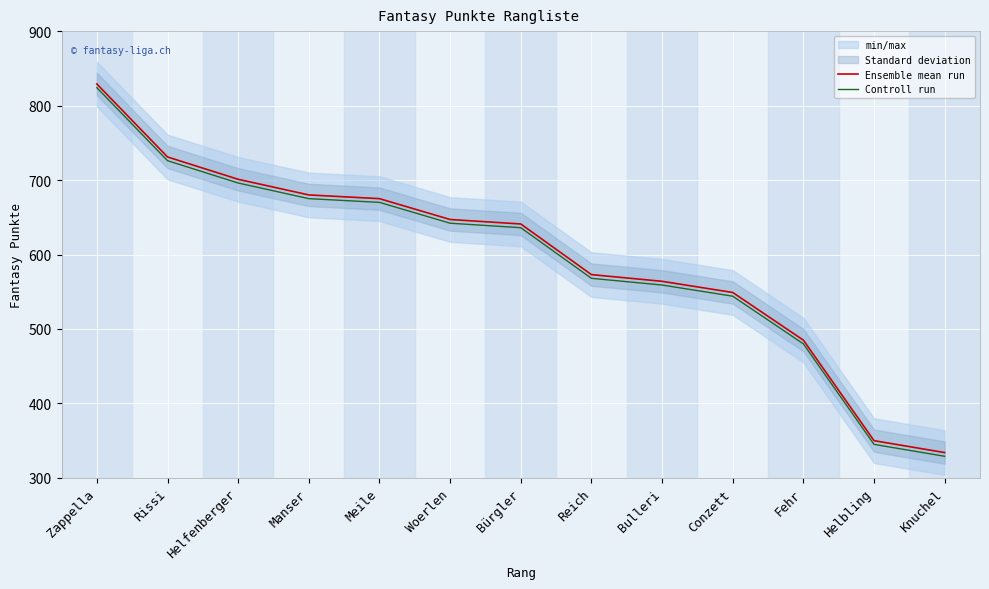

What is the label of the 6th point from the right?

Reich